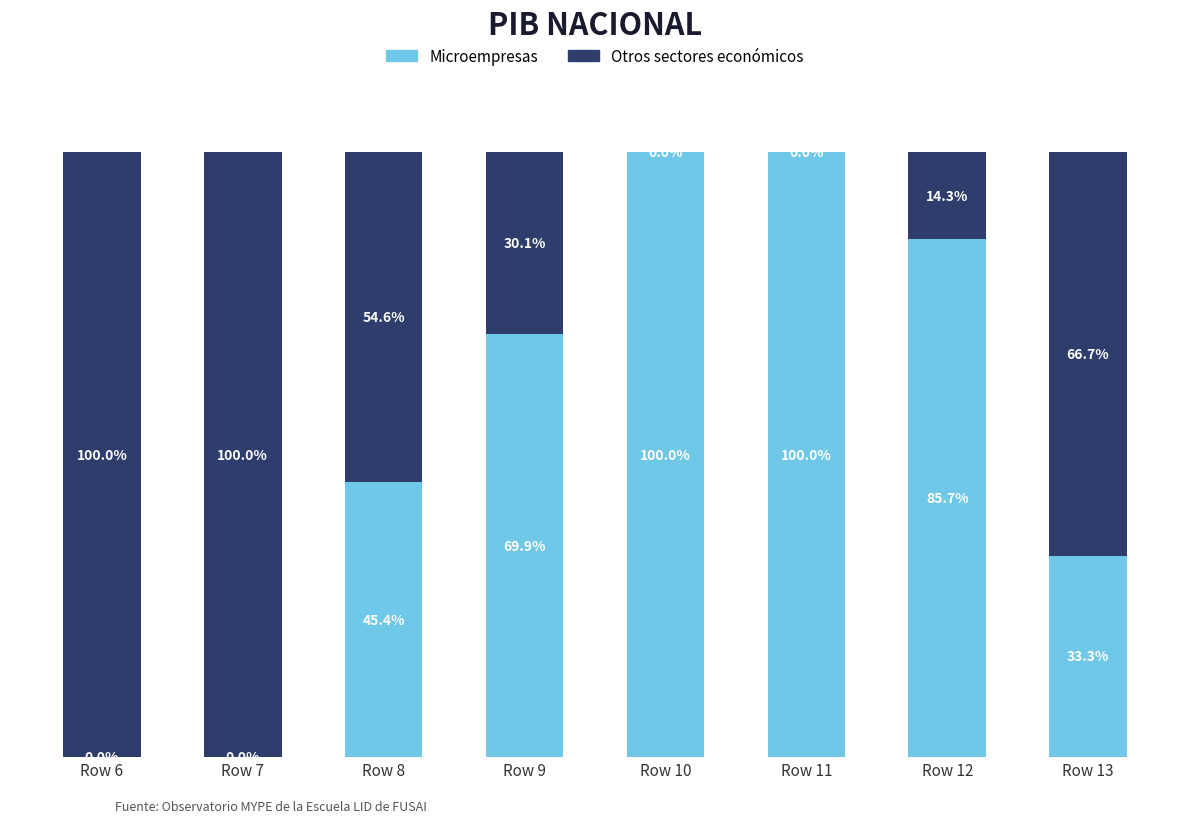

Does the chart contain stacked bars?

Yes